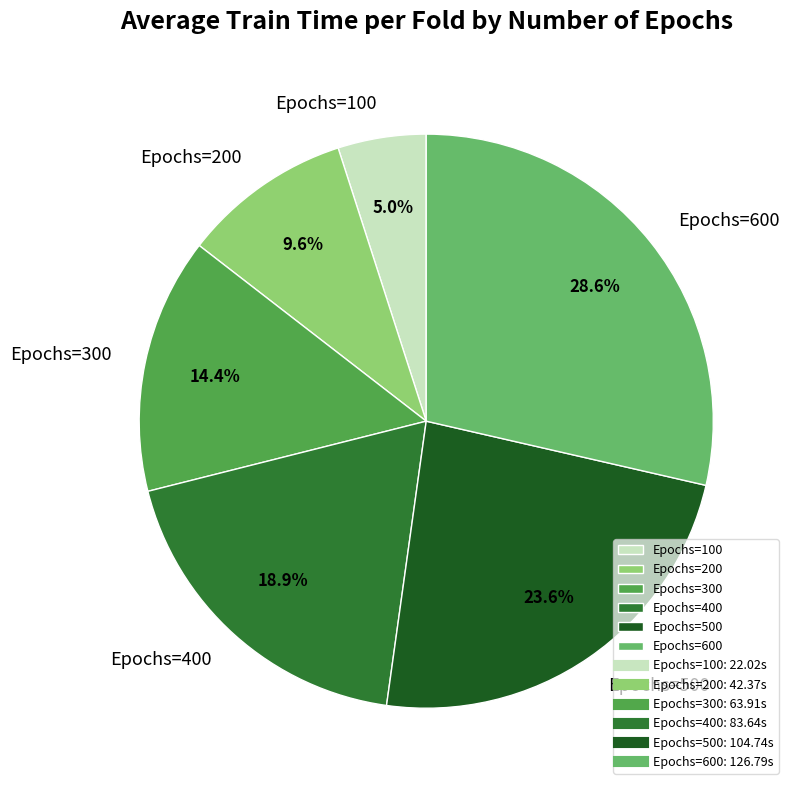

Does any single category account for the majority?

No